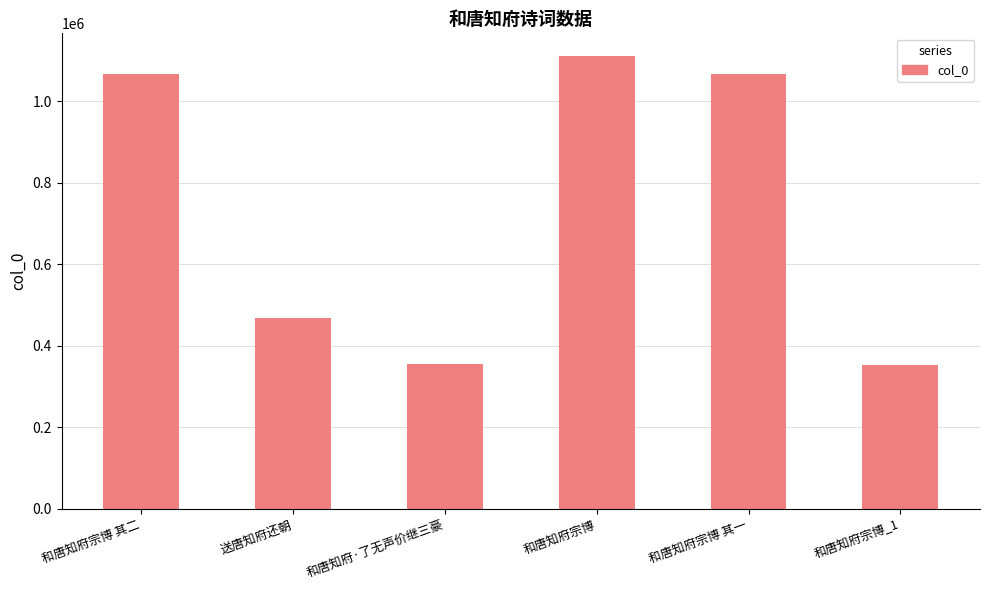

What is the change in value from 送唐知府还朝 to 和唐知府宗博?

+642925